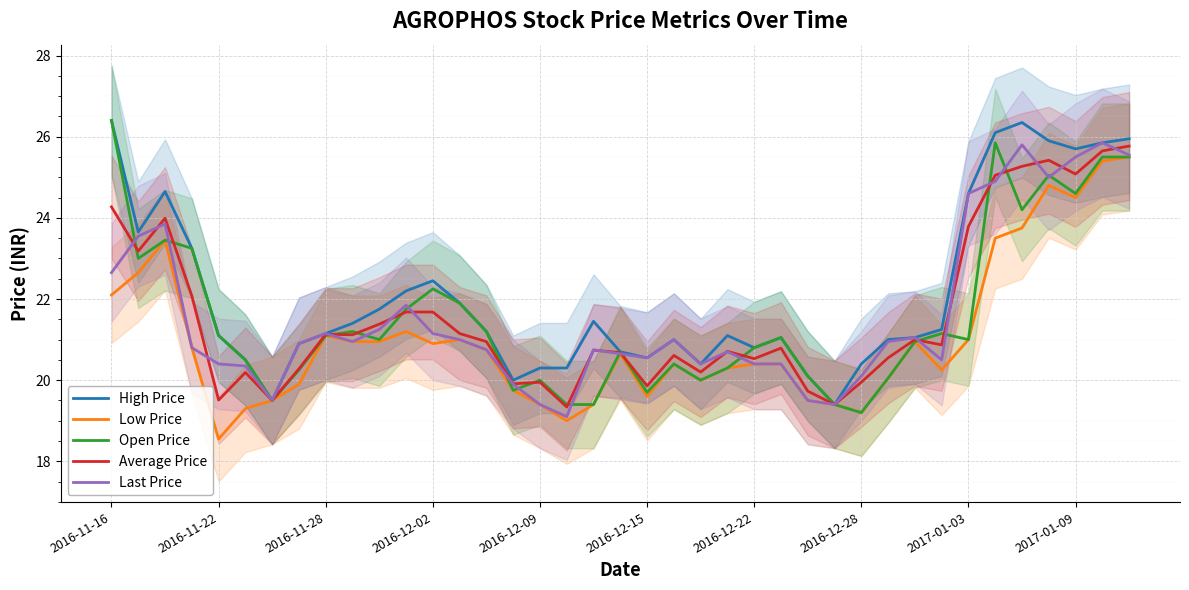

What is the difference between the highest and lowest values at 17?

1.3